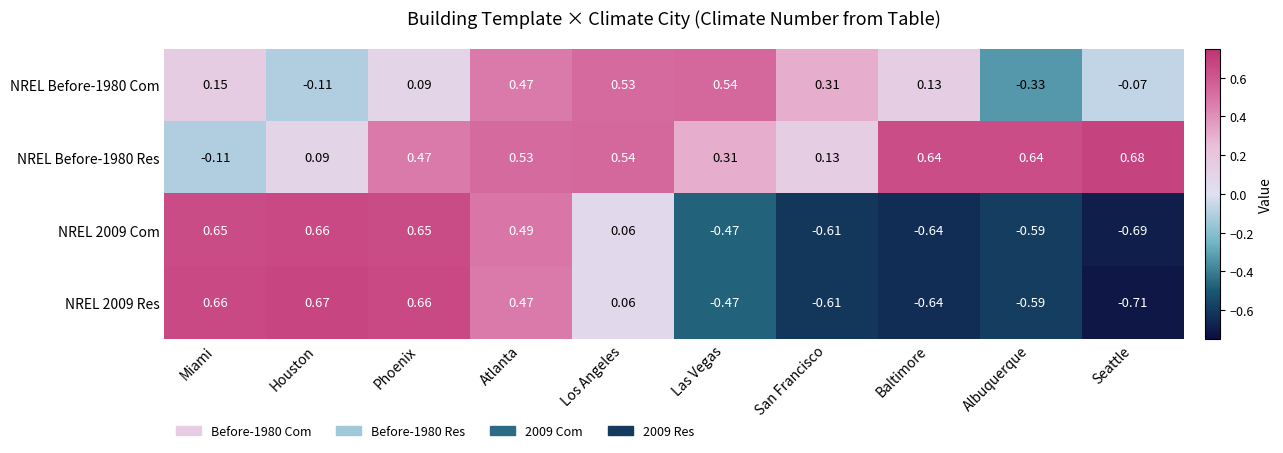

At which label is NREL Before-1980 Res closest to 0?

Houston